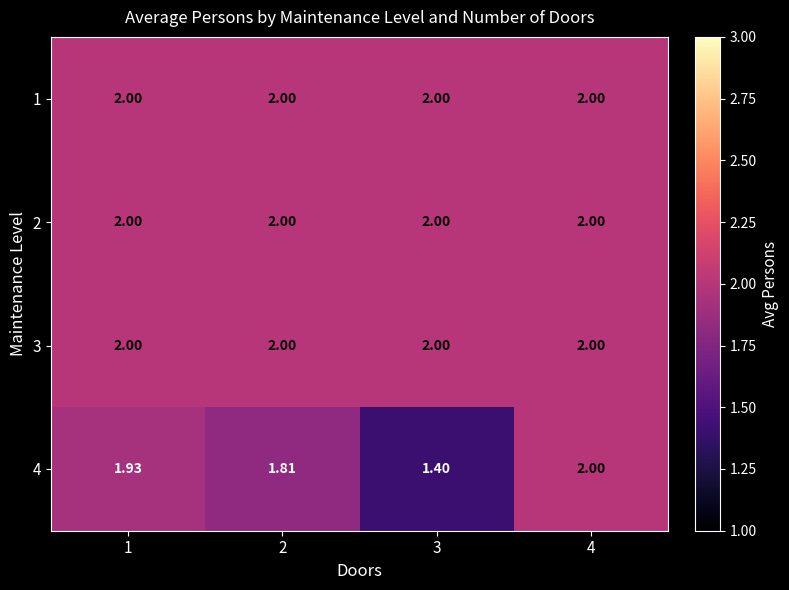

Is the value of 4 at 2 greater than the value of 3 at 2?

No